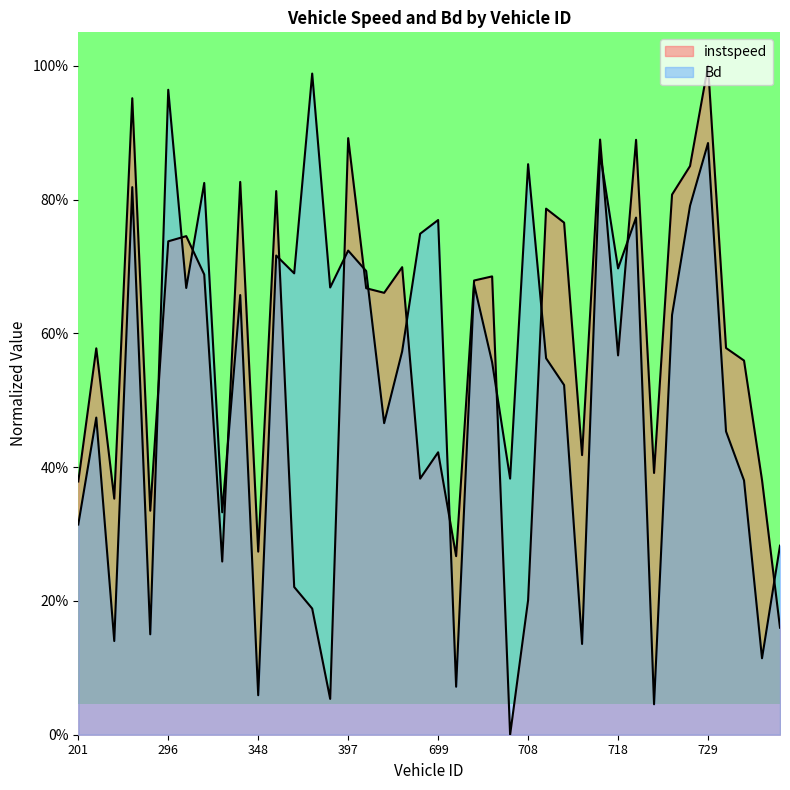

What is the difference between the instspeed values at 724.0 and 729.0?

0.2